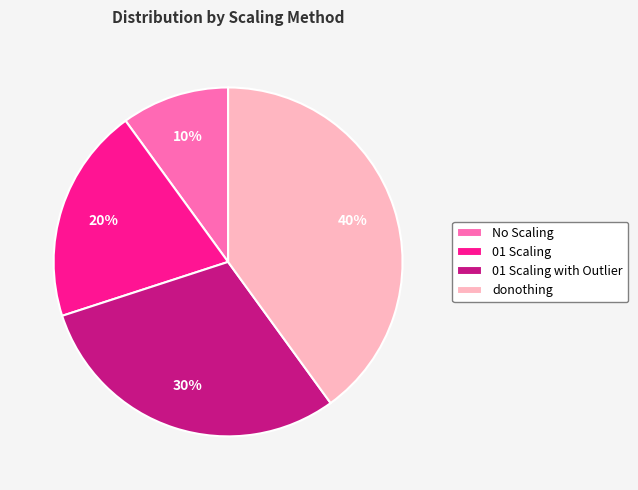

Which has a higher value, 01 Scaling with Outlier or No Scaling?

01 Scaling with Outlier